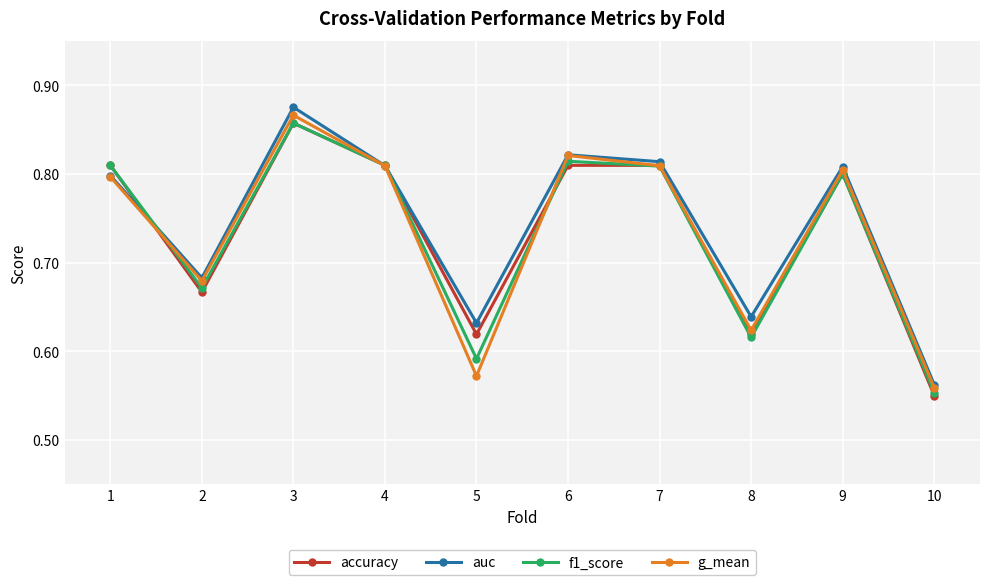

Where is the first local minimum for auc?

2